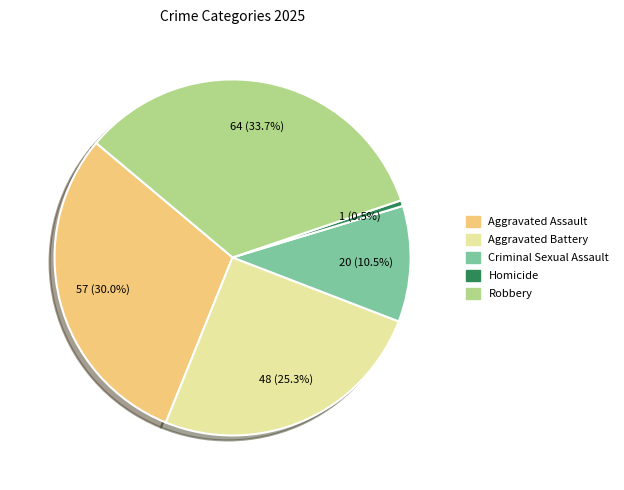

Approximately how many times larger is the value at Robbery compared to Aggravated Battery?

1.3